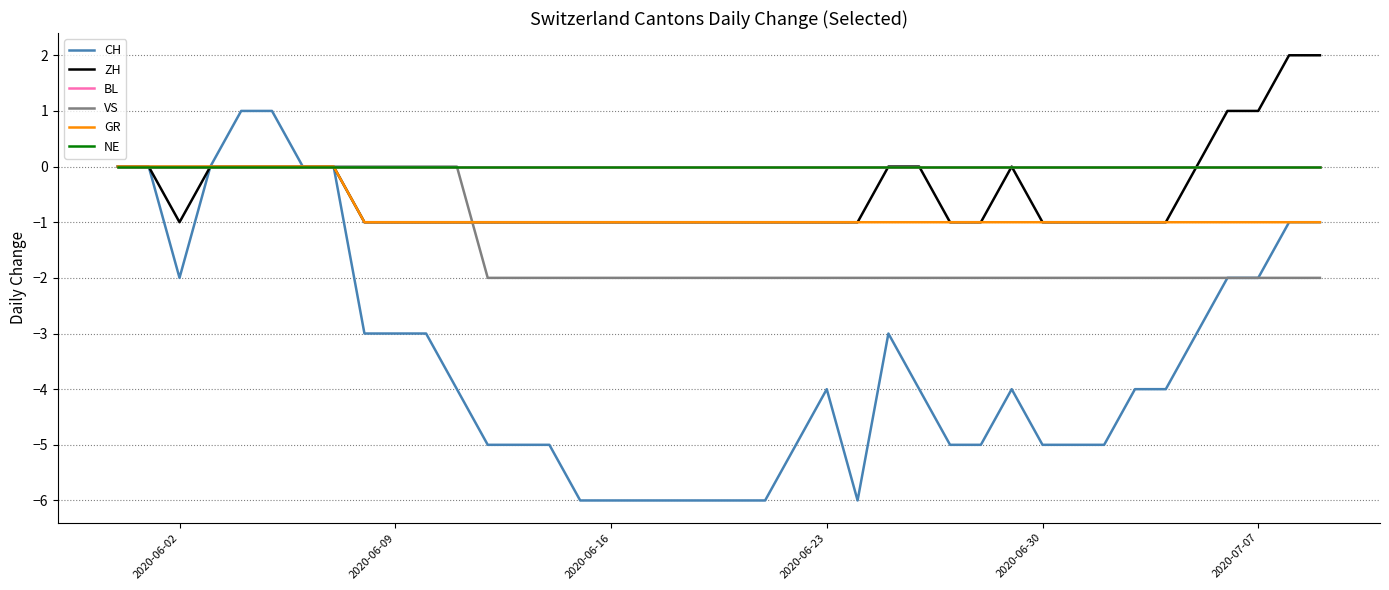

Does the chart display data point markers on the line(s)?

No